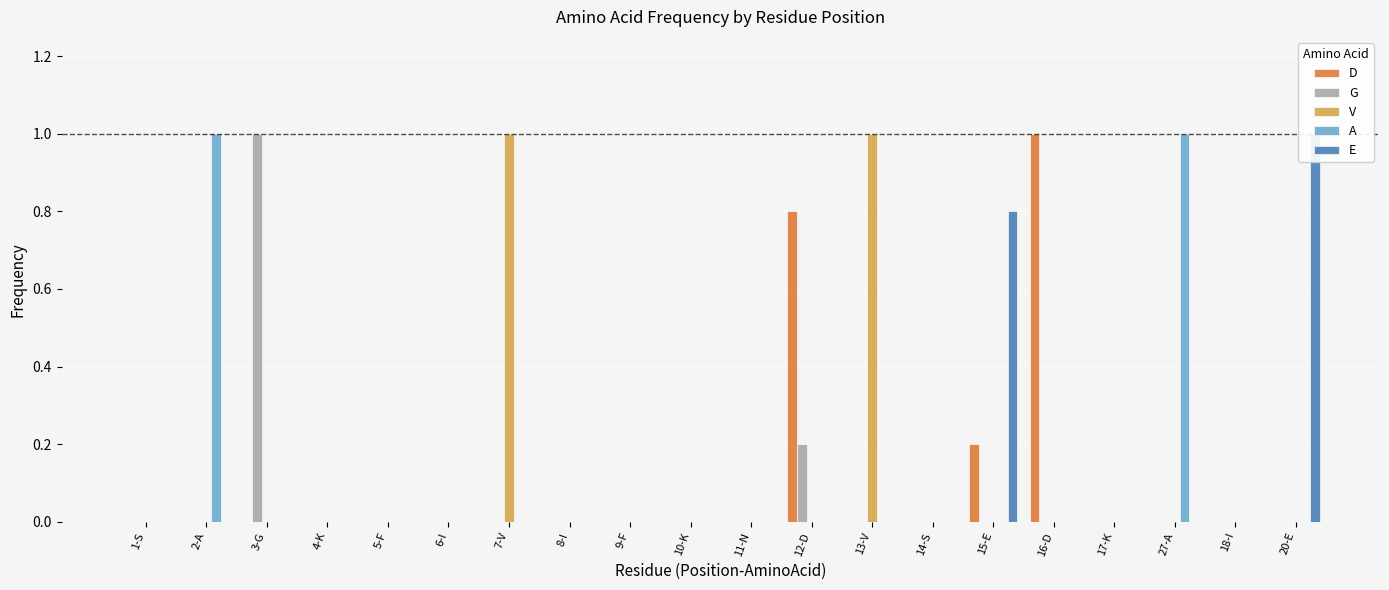

What is the value of the E bar at the 15th from the left?

0.8